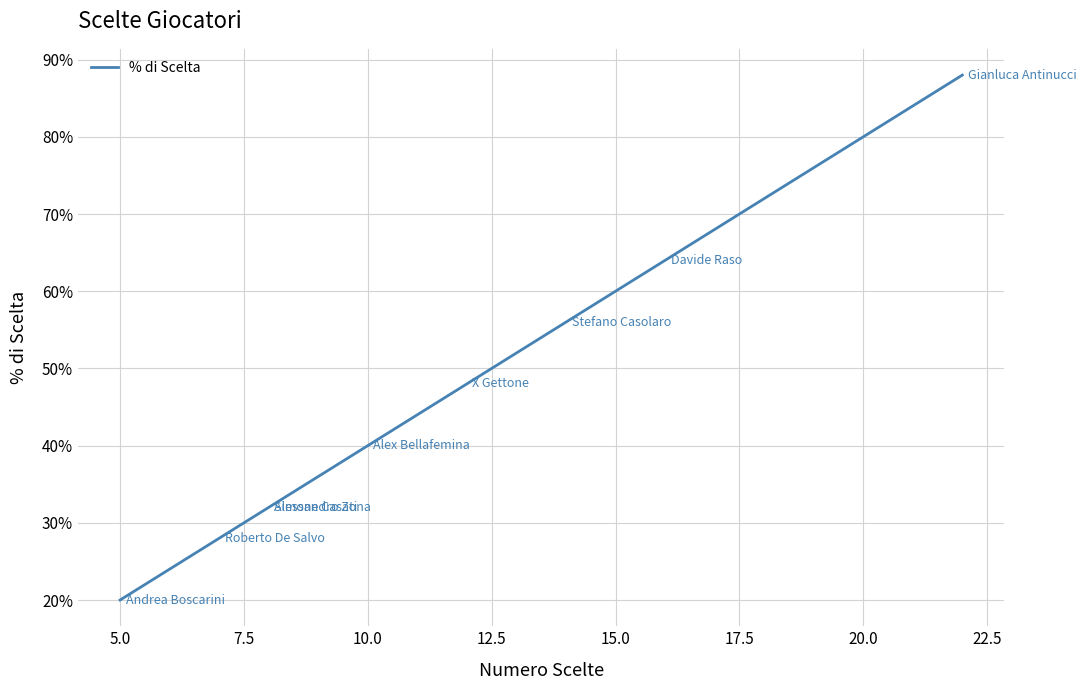

Is this an area chart (filled region under the line)?

No